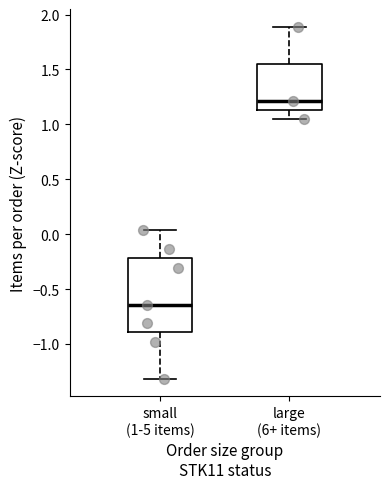

Comparing the boxes themselves (not the whiskers), which one is the tallest?

small (1-5 items)